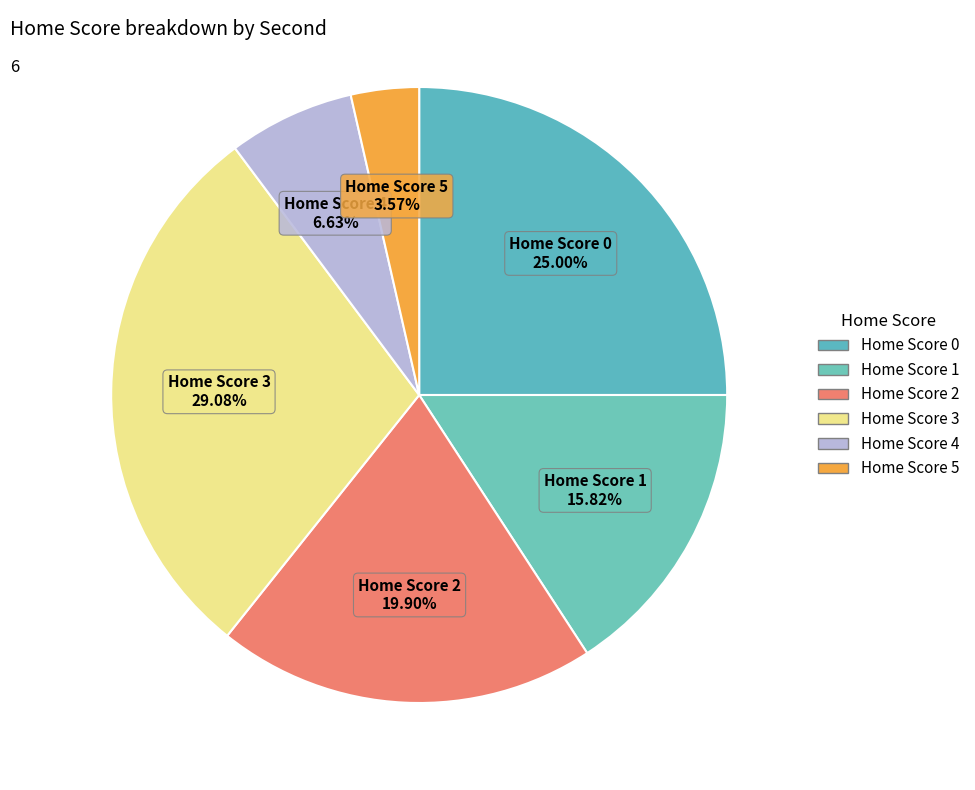

How many segments does this pie chart have?

6